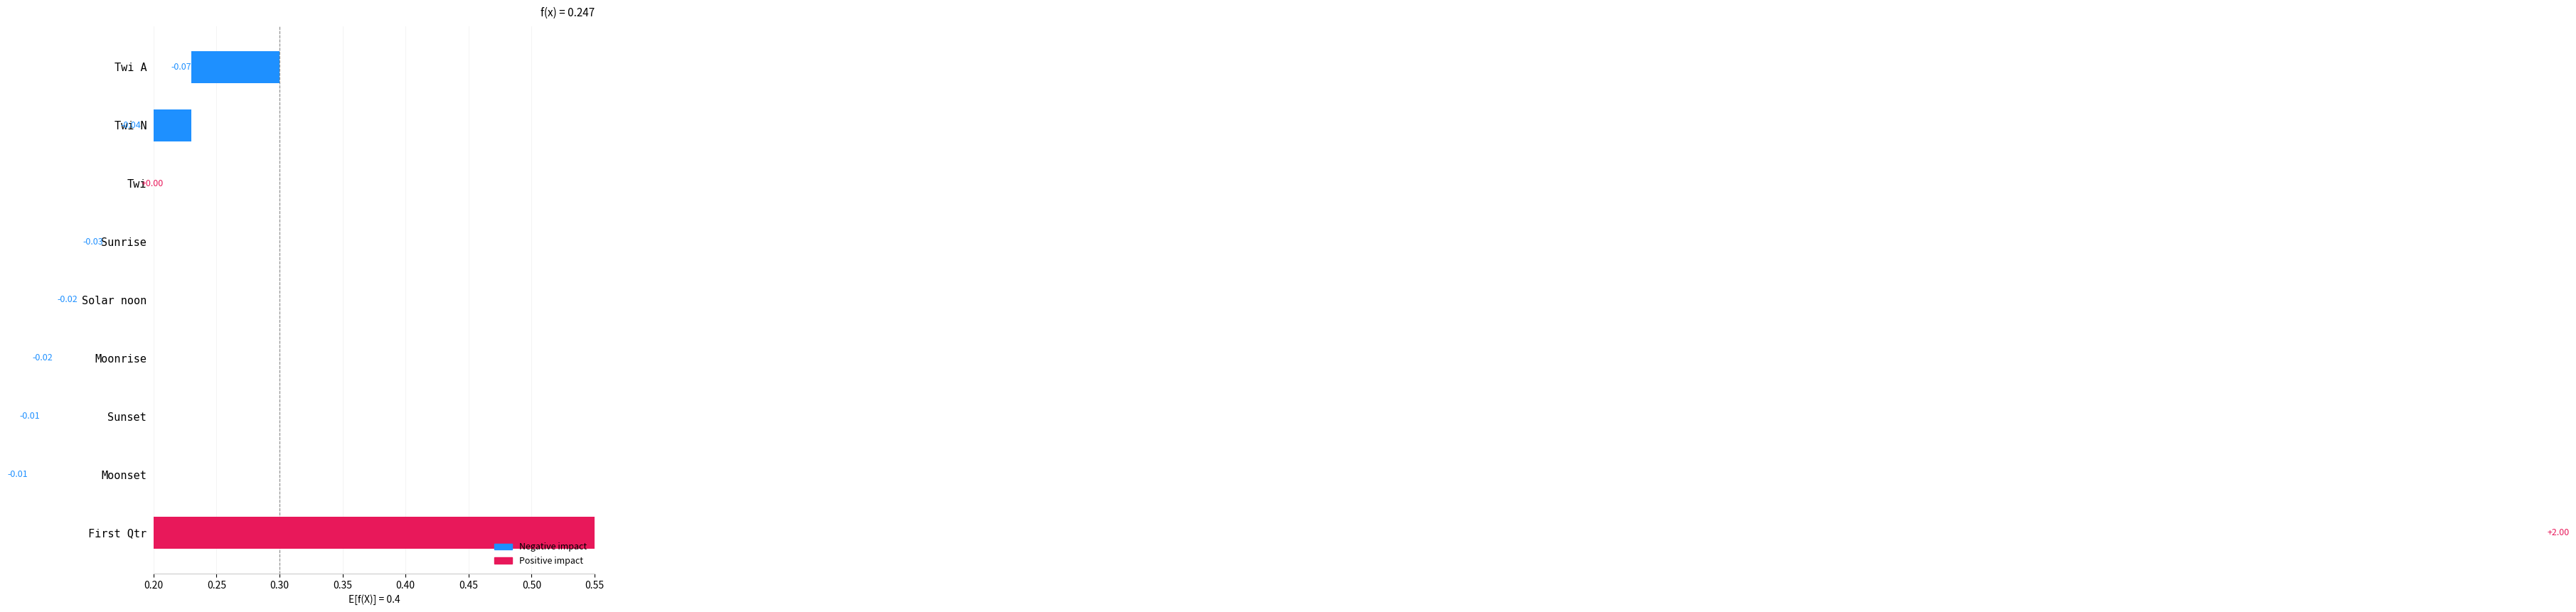

How many data points are above 0?

1